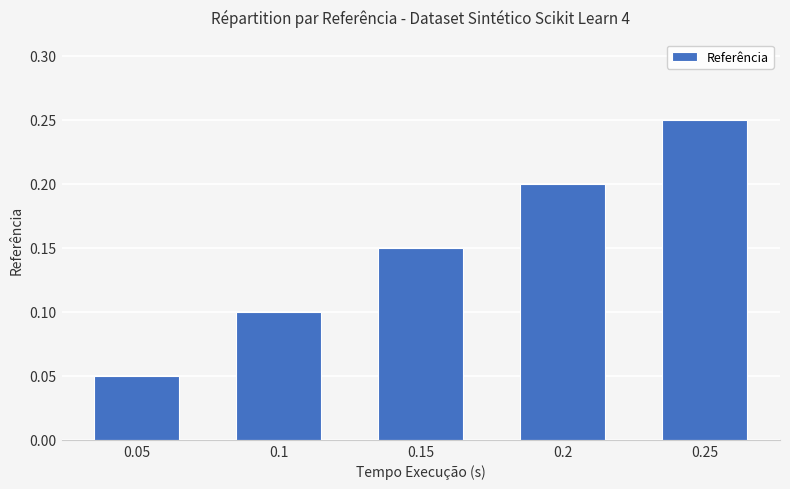

What is the label of the 3rd bar from the right?

0.15